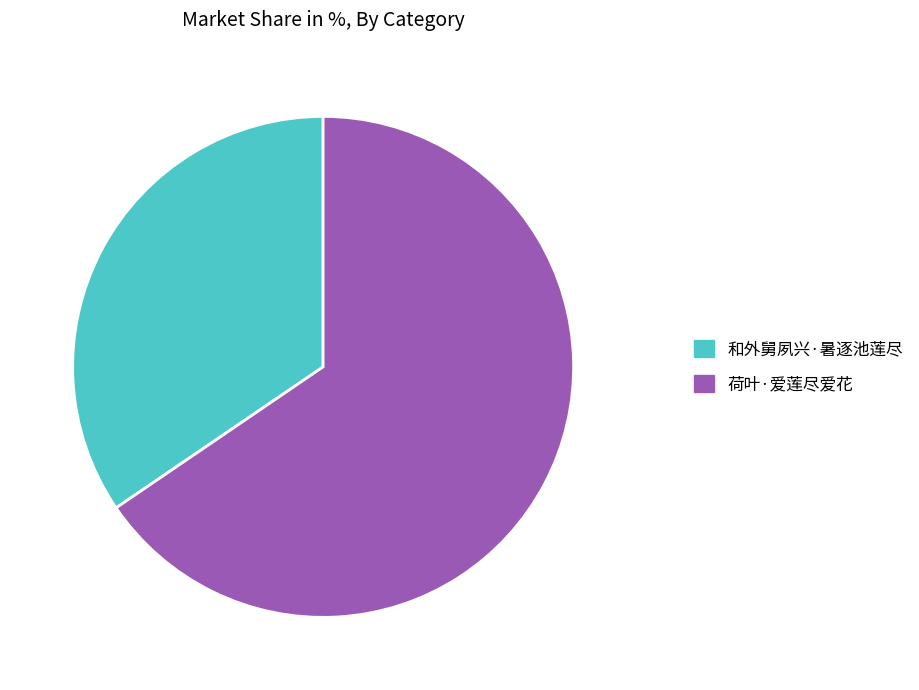

Is it true that 荷叶·爱莲尽爱花 is 79% of the pie?

False